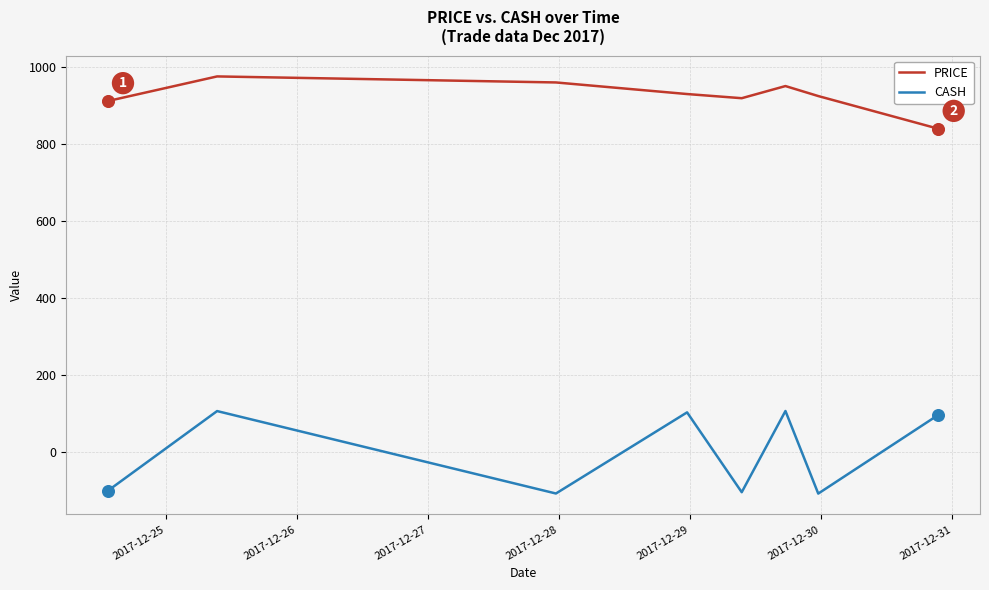

What are all the series names shown in the legend?

PRICE, CASH